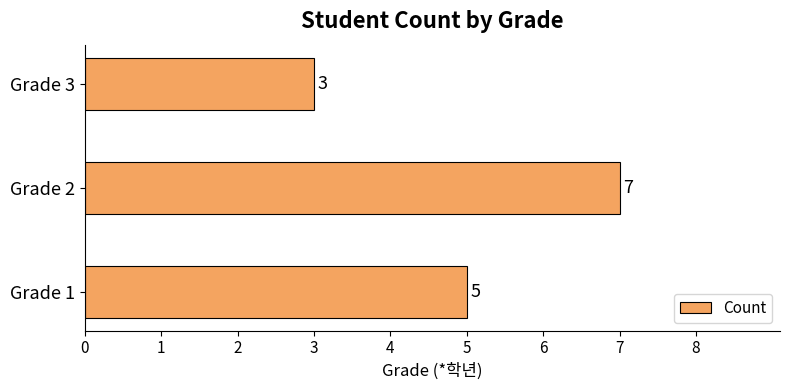

Reading top to bottom, list all the values displayed in this chart.

Grade 3=3	Grade 2=7	Grade 1=5